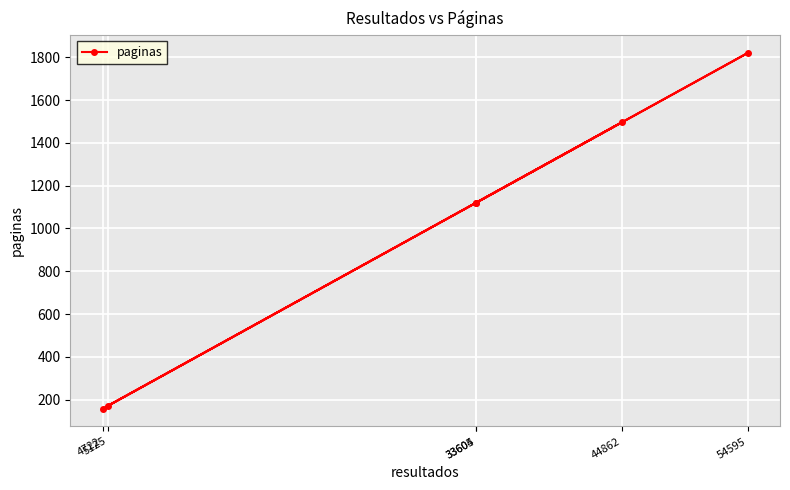

What is the value of the 1st point from the left?

158